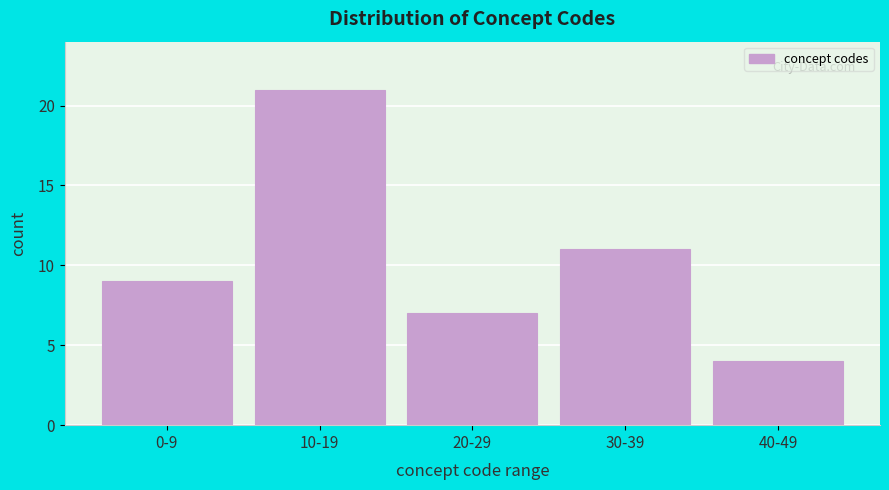

Reading left to right, extract all data points from this chart.

9	21	7	11	4